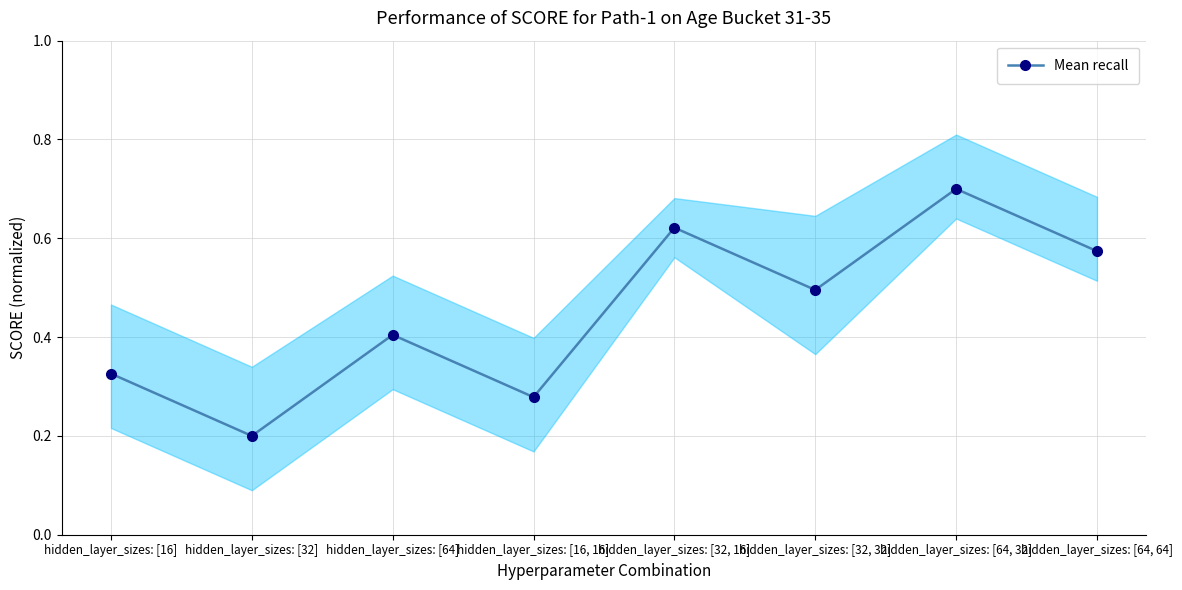

Reading left to right, extract all data points from this chart.

0.3	0.2	0.4	0.3	0.6	0.5	0.7	0.6